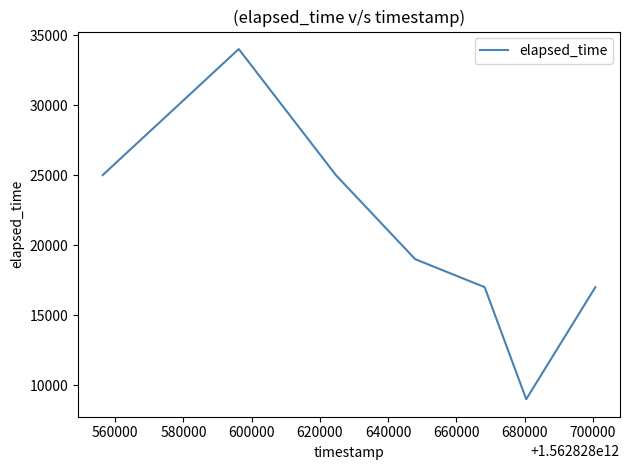

What is the sum of all values?

146000